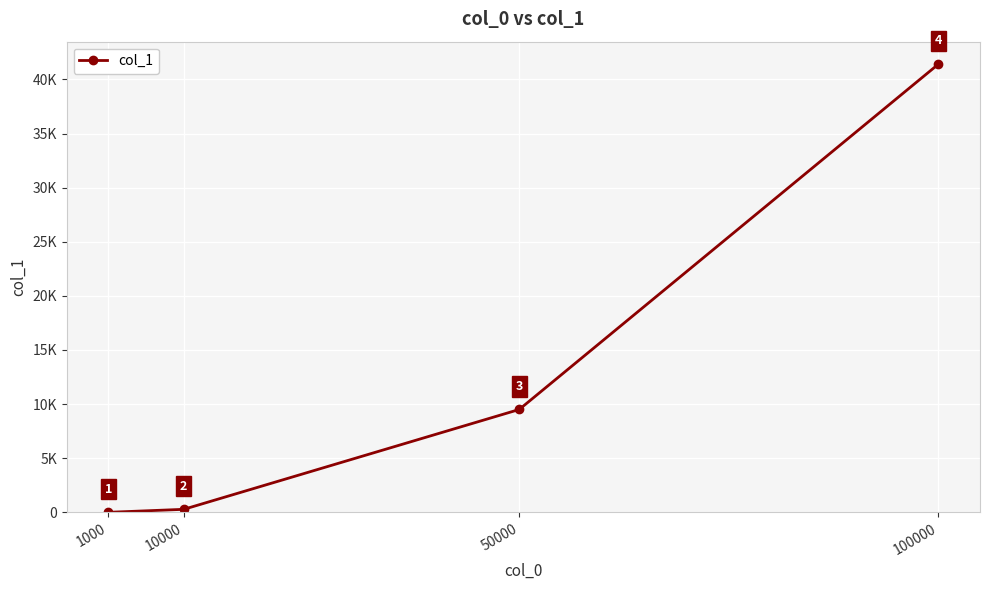

Which category has the lowest value across all series?

1000